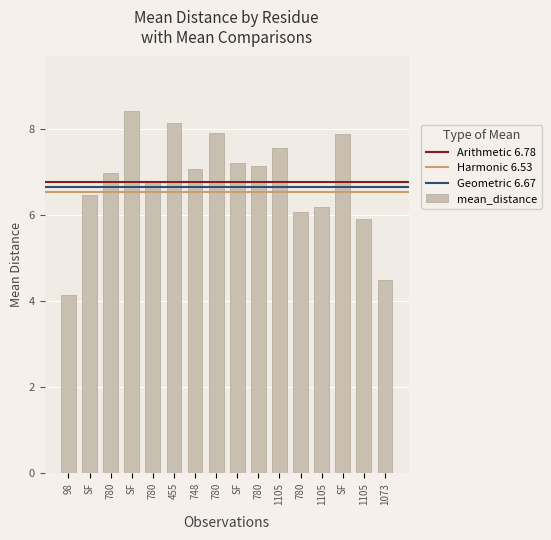

What is the ratio of the value at 1073 to the value at SF?

0.7